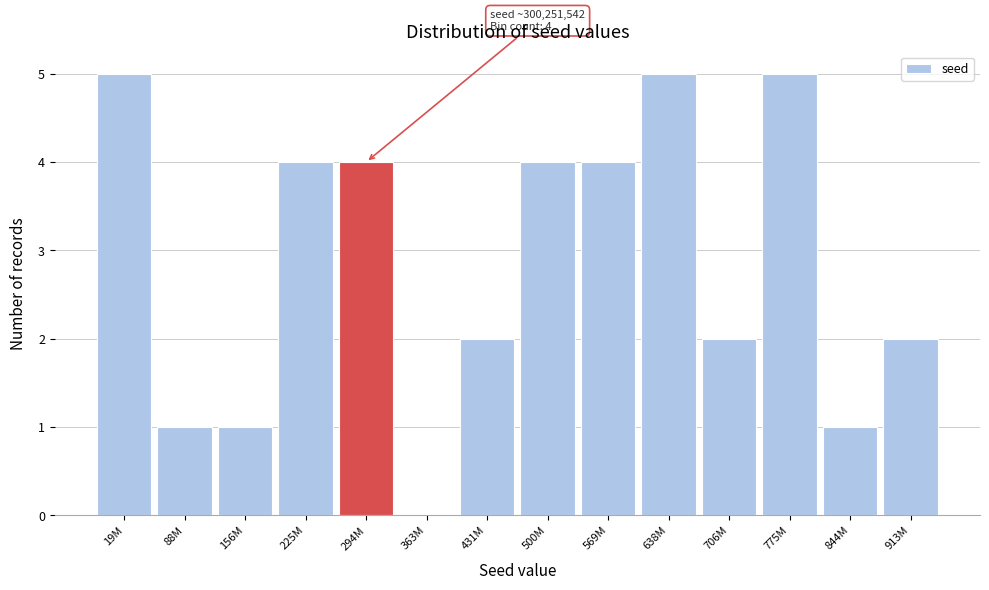

Reading right to left, list all the values displayed in this chart.

913M=2	844M=1	775M=5	706M=2	638M=5	569M=4	500M=4	431M=2	363M=0	294M=4	225M=4	156M=1	88M=1	19M=5